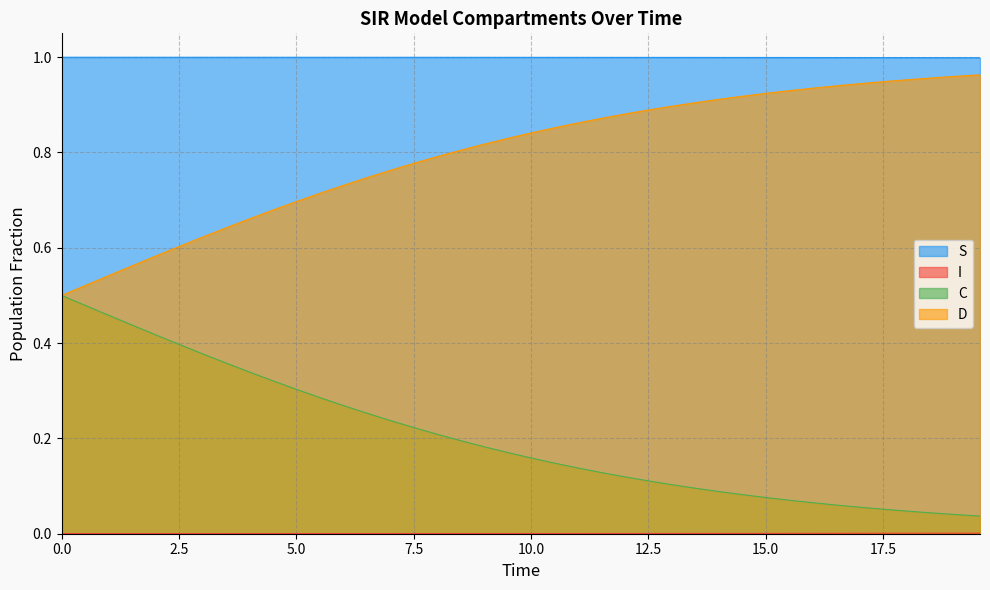

What is the difference between the maximum and minimum values in the C series?

0.5